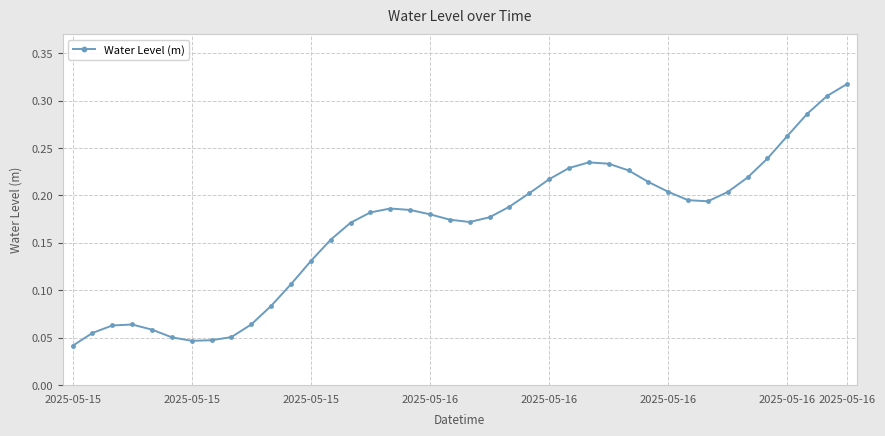

How many values are between 0 and 1?

40